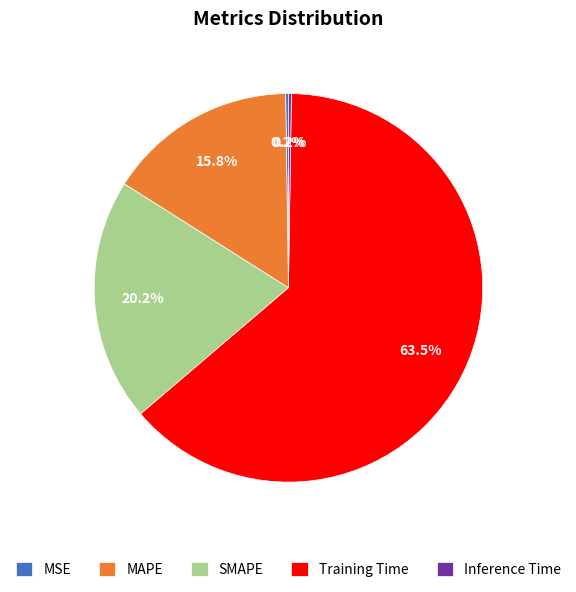

What is the majority slice?

Training Time